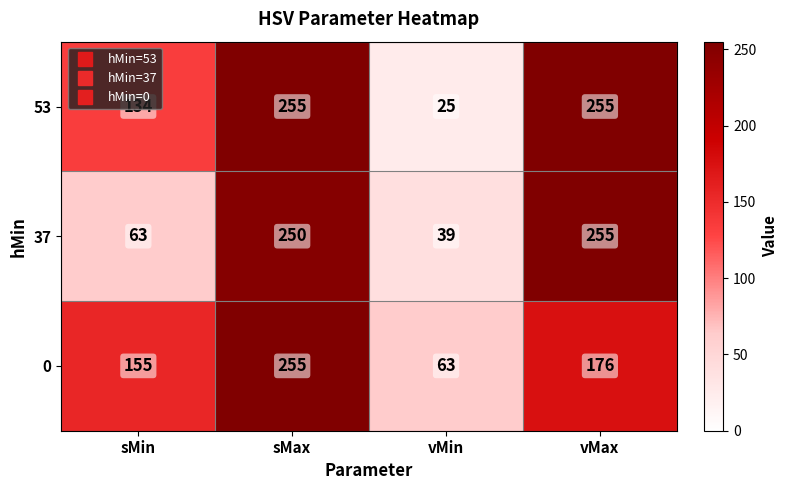

Which series has the largest range (max minus min)?

53